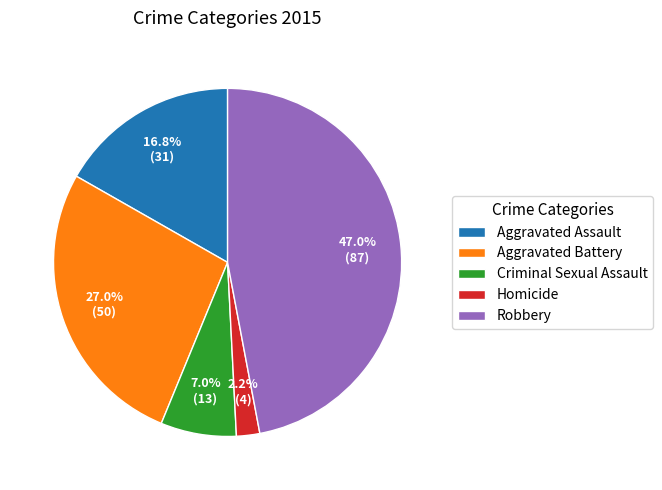

Does Criminal Sexual Assault represent more than half of the total?

No